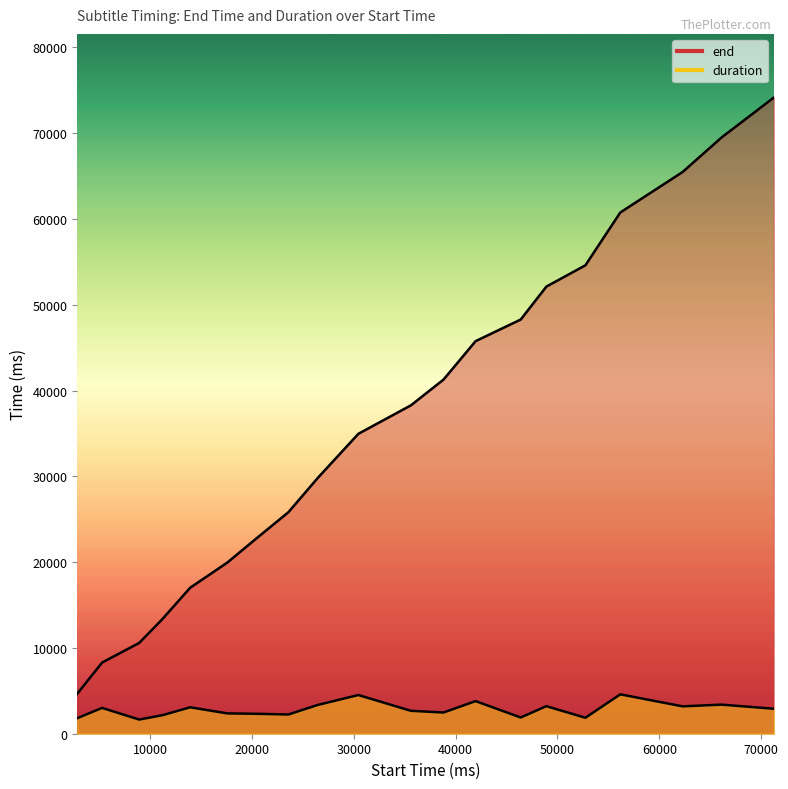

What is the value of the end point at the 16th from the left?

54600